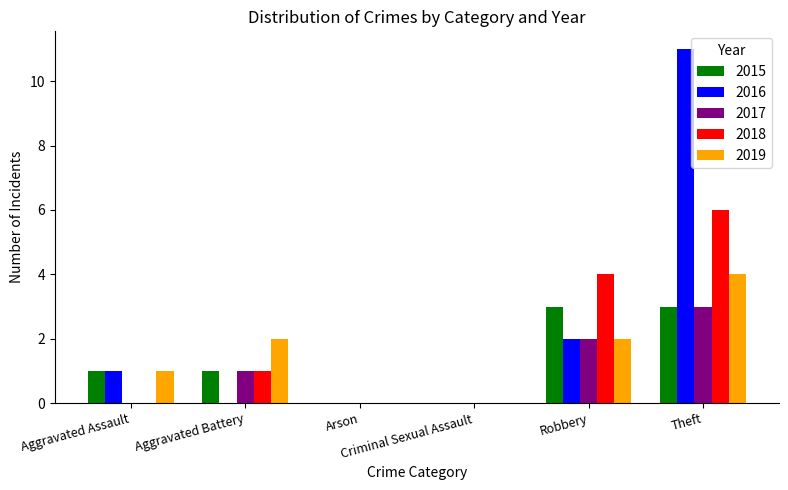

Which label corresponds to the largest value in the chart?

Theft